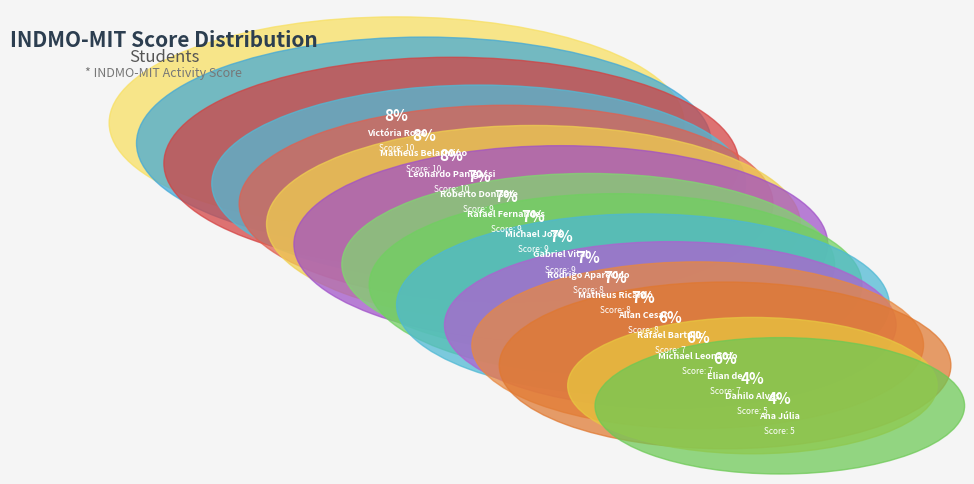

The Rafael Bartulic Tieppo slice represents 1% of the pie. True or false?

False